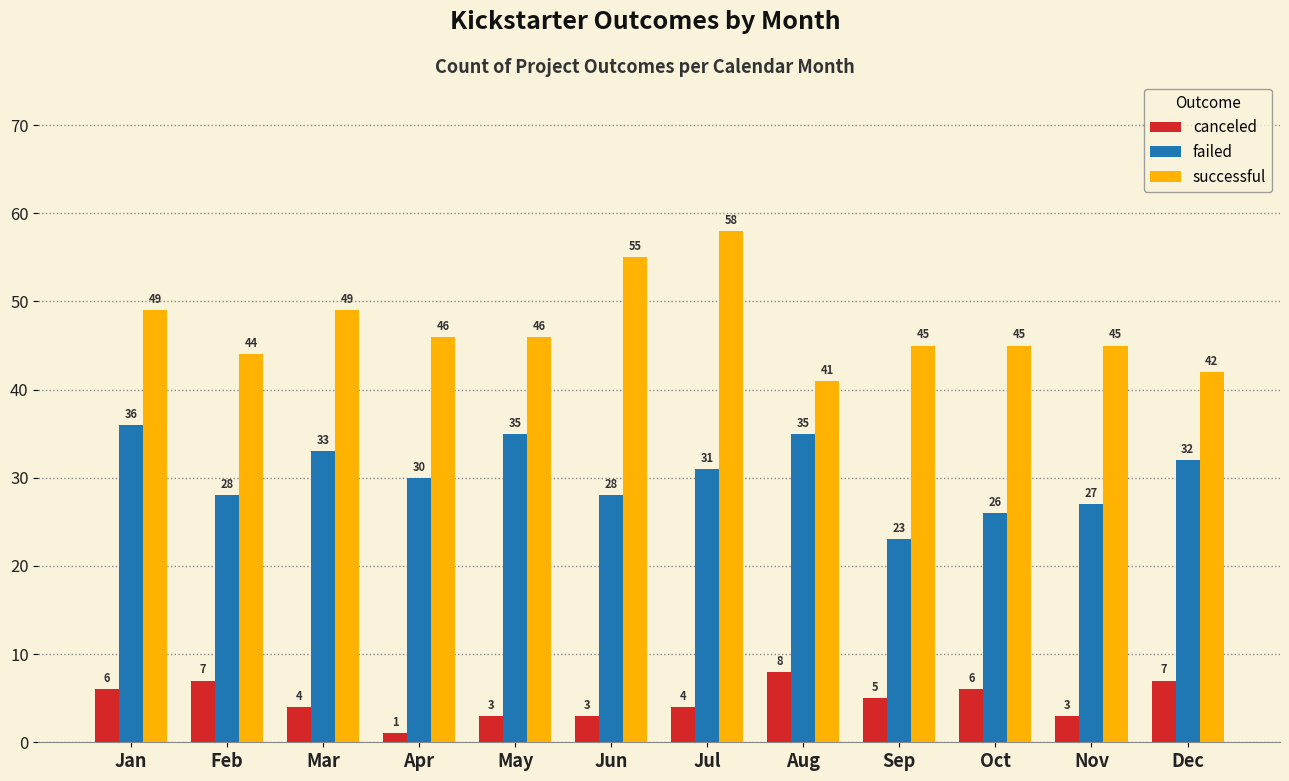

What is the difference between the failed values at Mar and Aug?

2